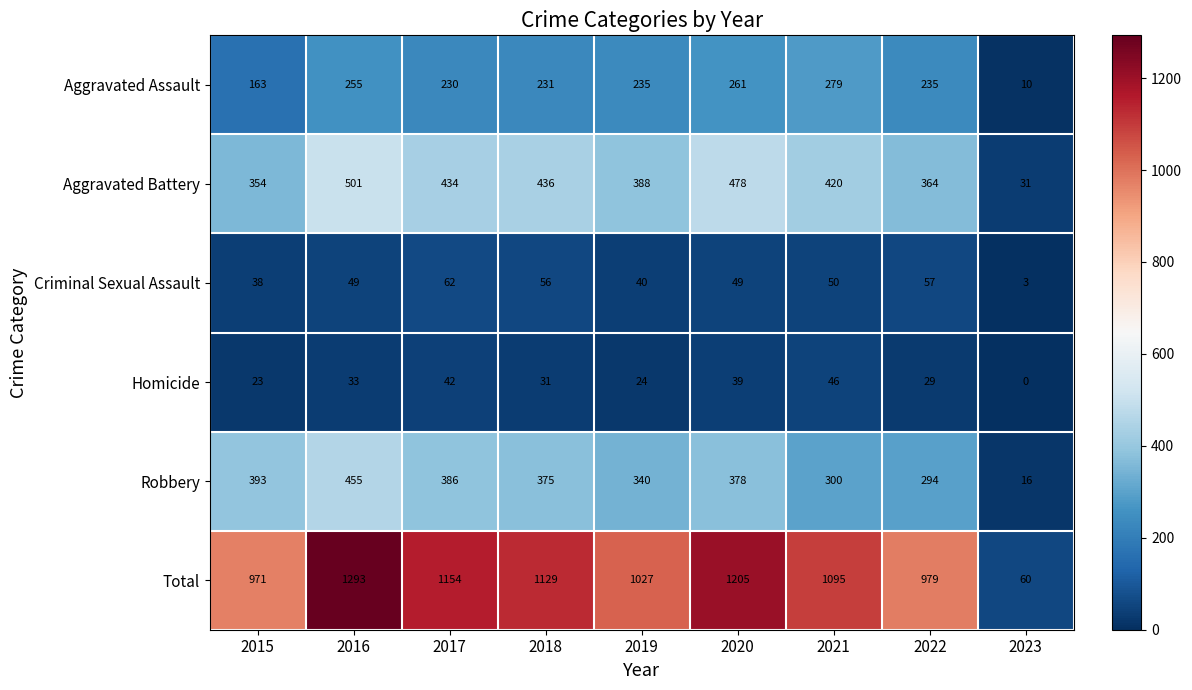

What is the maximum value shown in the chart?

1293